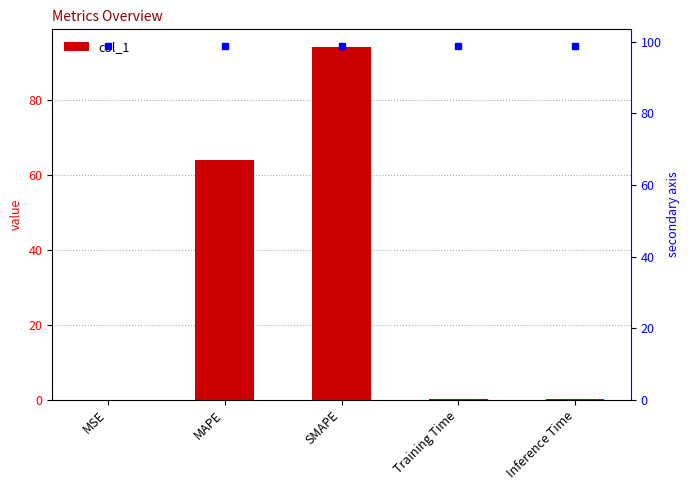

What is the change in value from SMAPE to Training Time?

-93.9